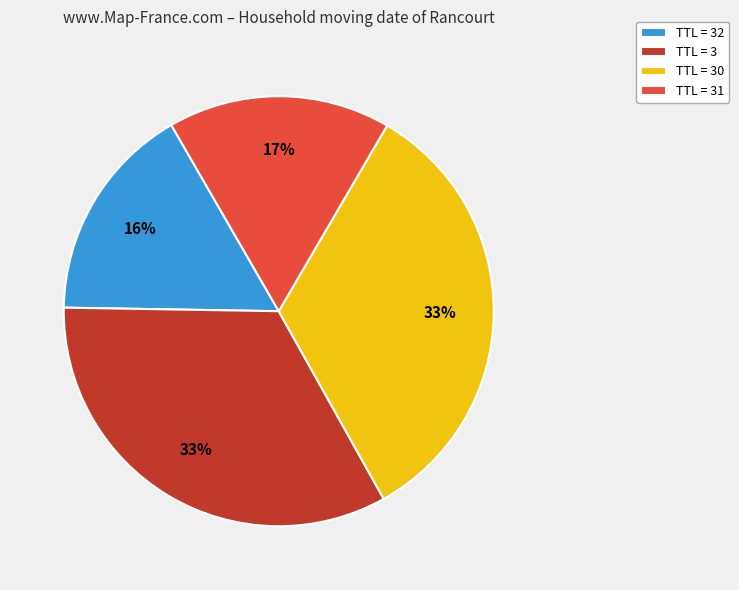

What percentage is the TTL = 32 slice, to the nearest percent?

16%